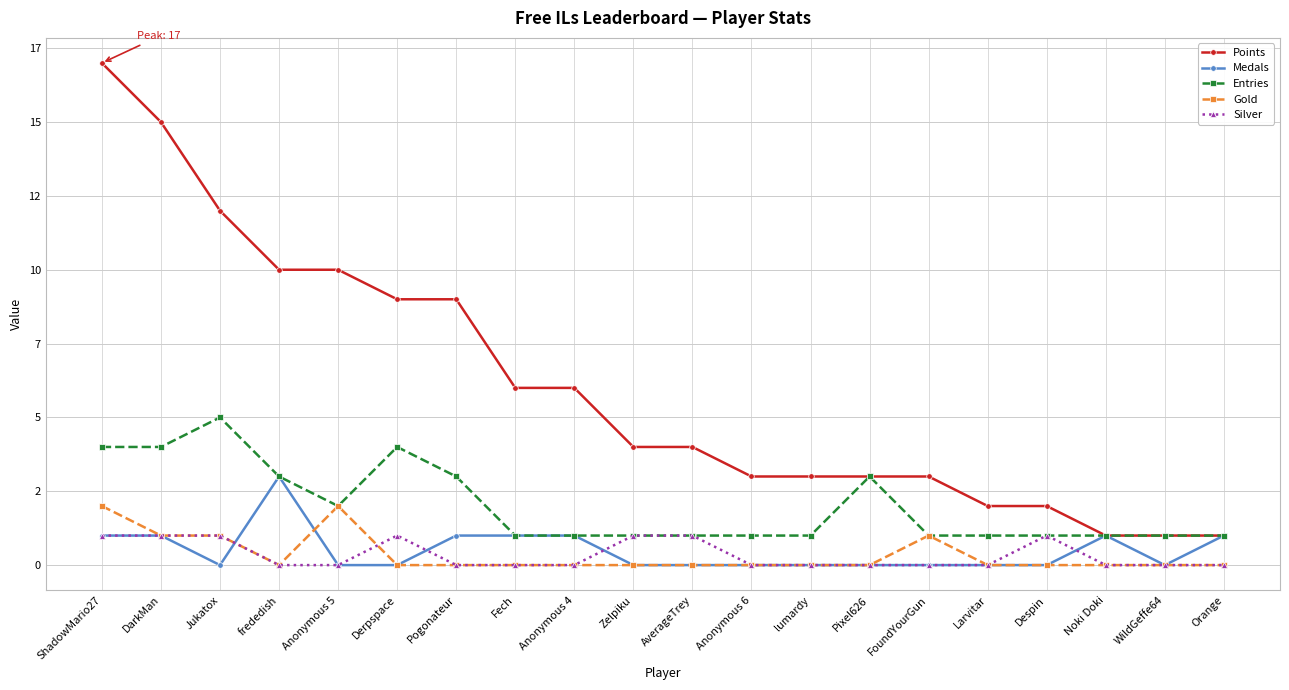

What is the difference between the maximum and minimum values in the Points series?

16